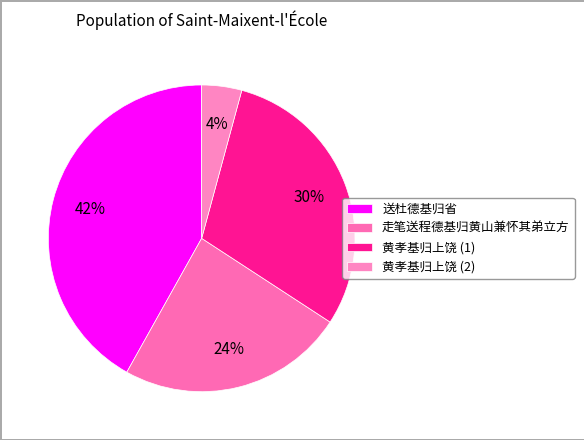

Count the number of slices in the pie.

4